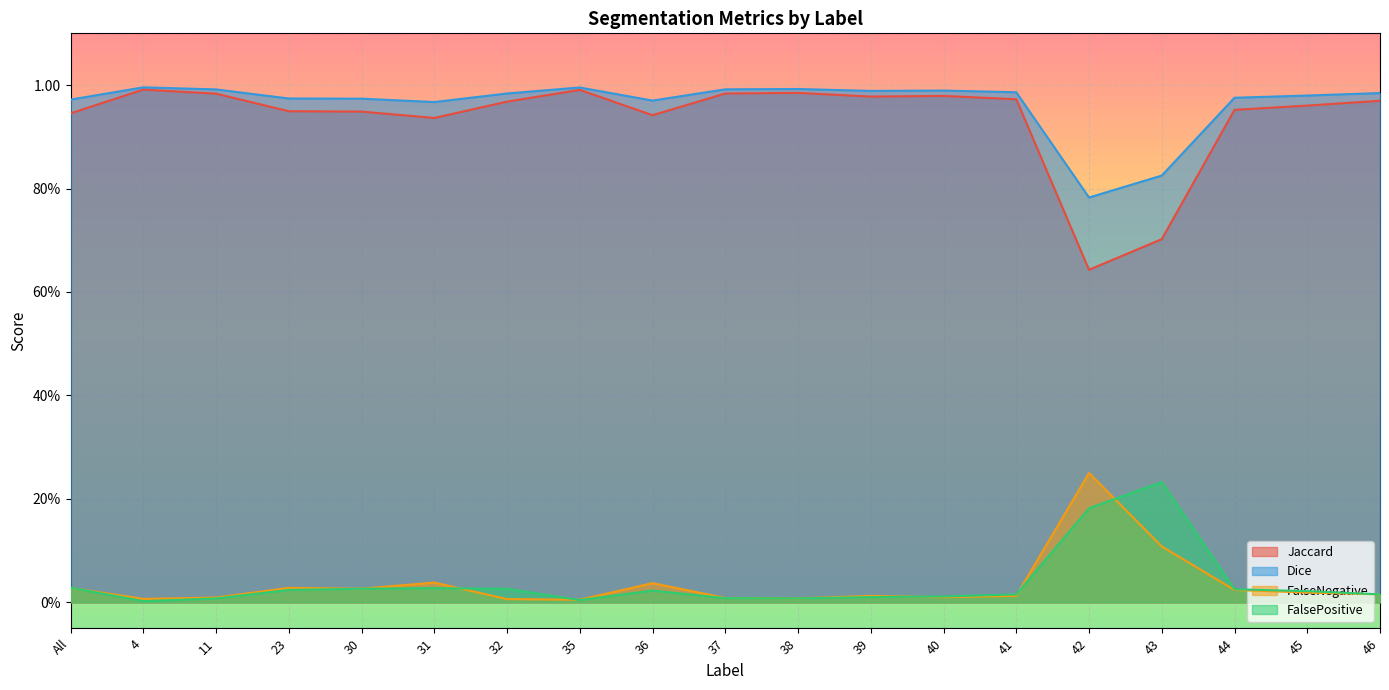

At which label is Dice closest to 0?

42